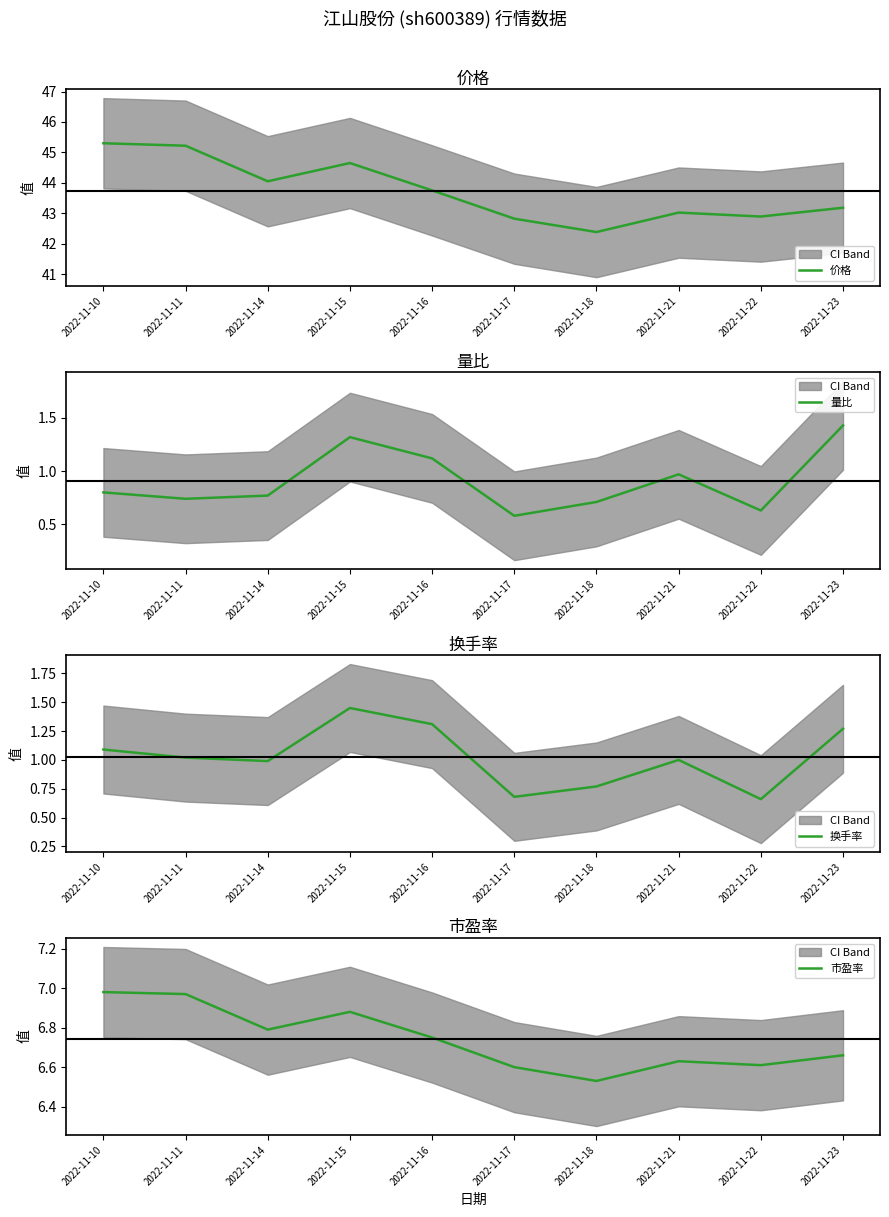

What is the difference between the maximum and minimum values in the 换手率 series?

0.8